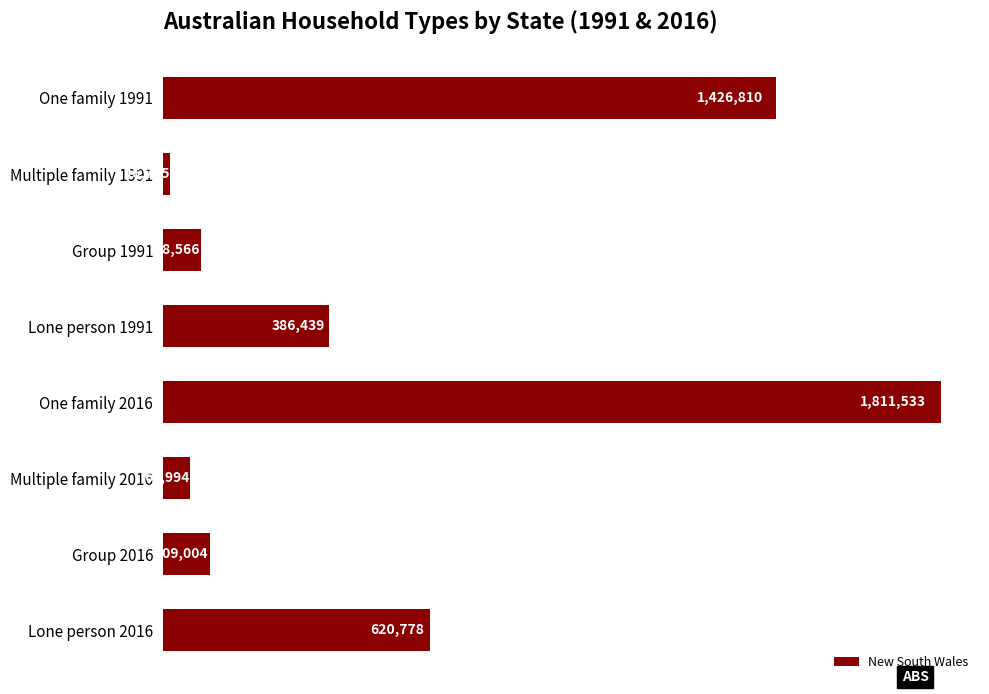

Does the chart contain stacked bars?

No